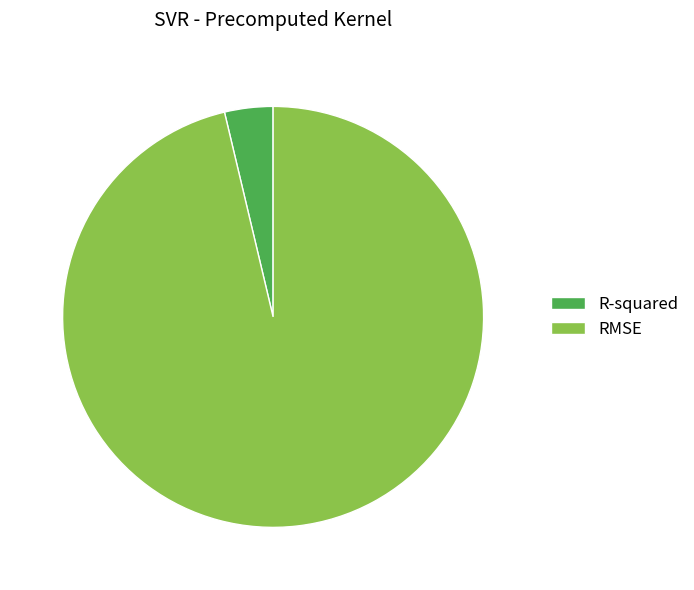

Rank the categories by value from lowest to highest.

R-squared, RMSE